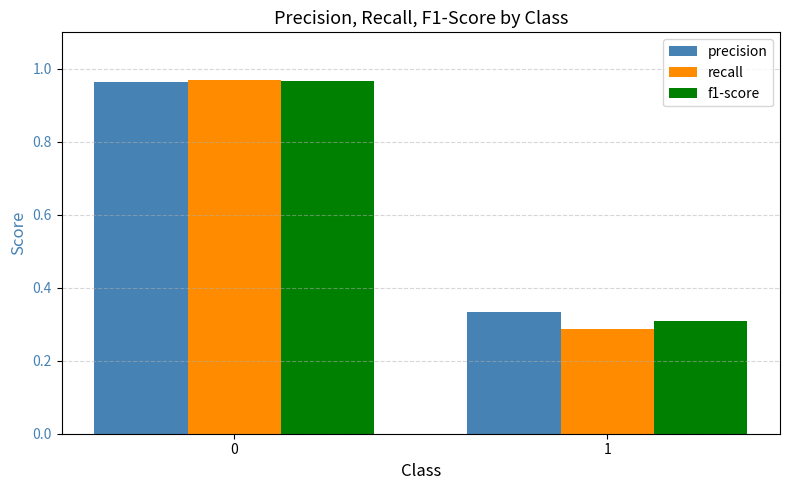

List the labels in order of precision value, largest first.

0, 1